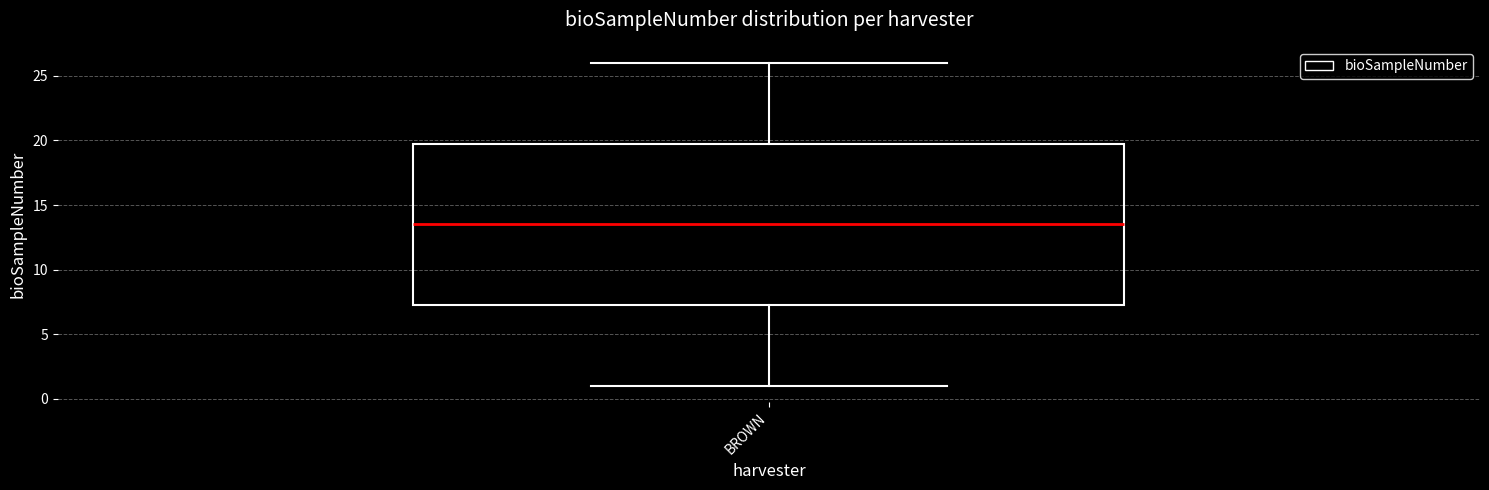

Transcribe this box plot: give where the median line is, the range the box spans, and where the two whiskers end, as read against the y-axis. The values are not printed on the chart, so give them approximately, as read against the axis.

median 13.5, box 7.5 to 20.0, whiskers 1.0 to 26.0